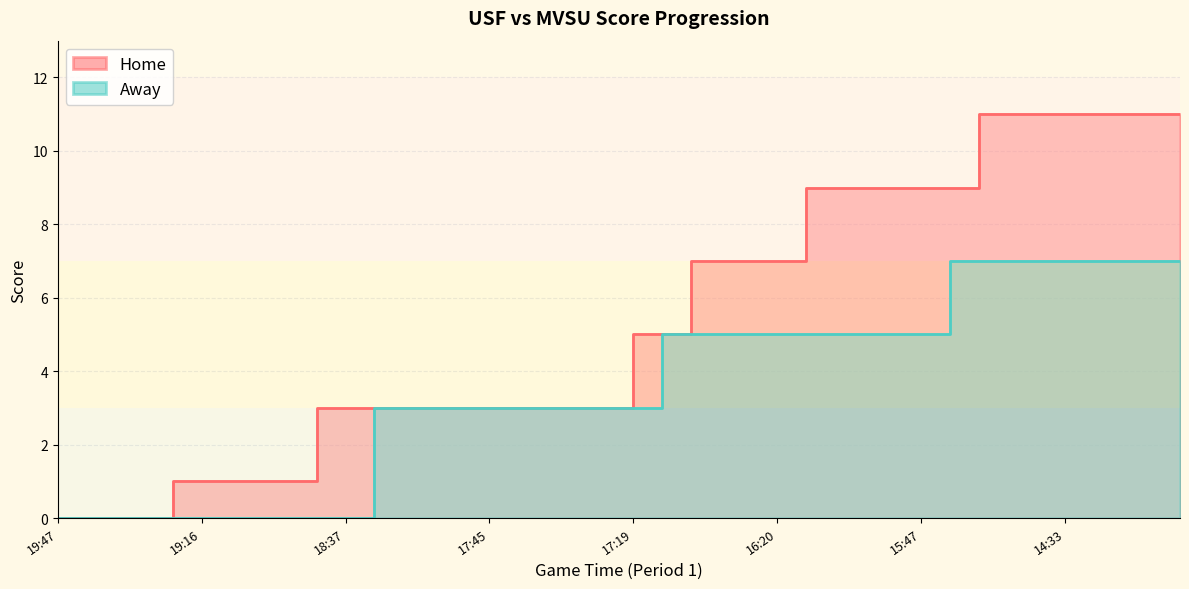

Does the chart display data point markers on the line(s)?

No